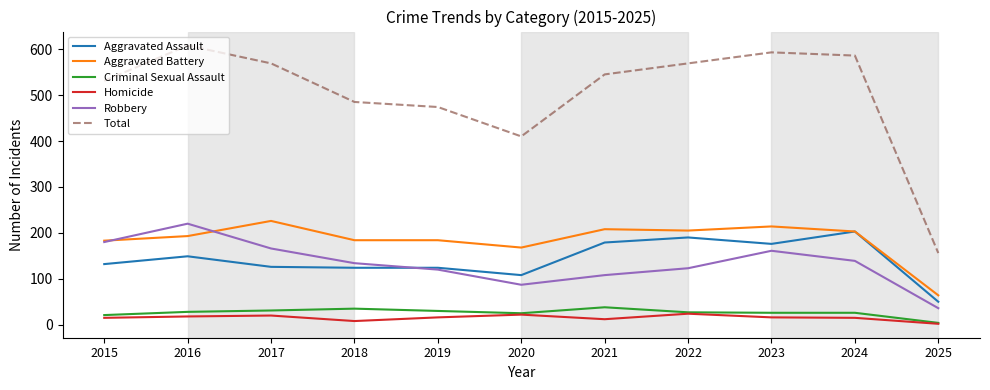

What is the sum of all Aggravated Battery values?

2032